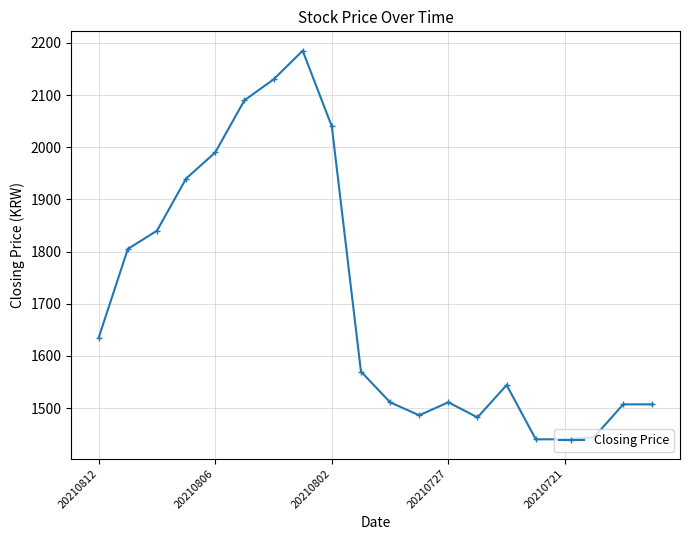

What is the maximum value shown in the chart?

2185